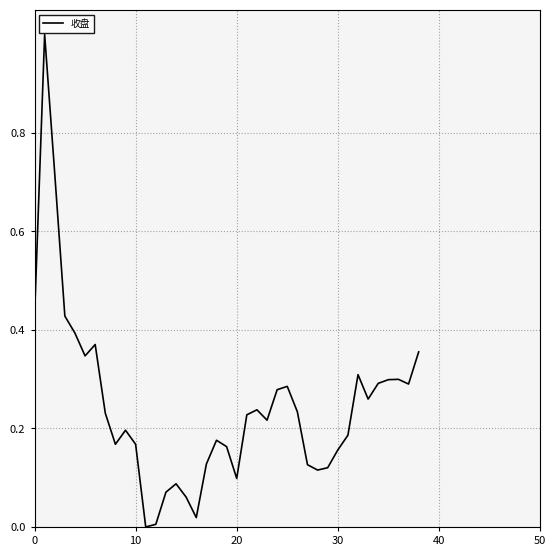

What is the greatest value displayed?

1.0